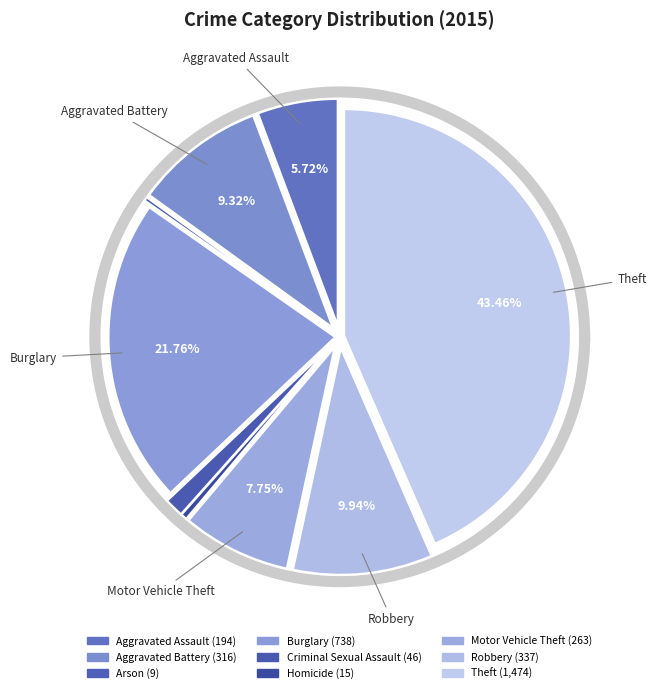

Count the number of slices in the pie.

9